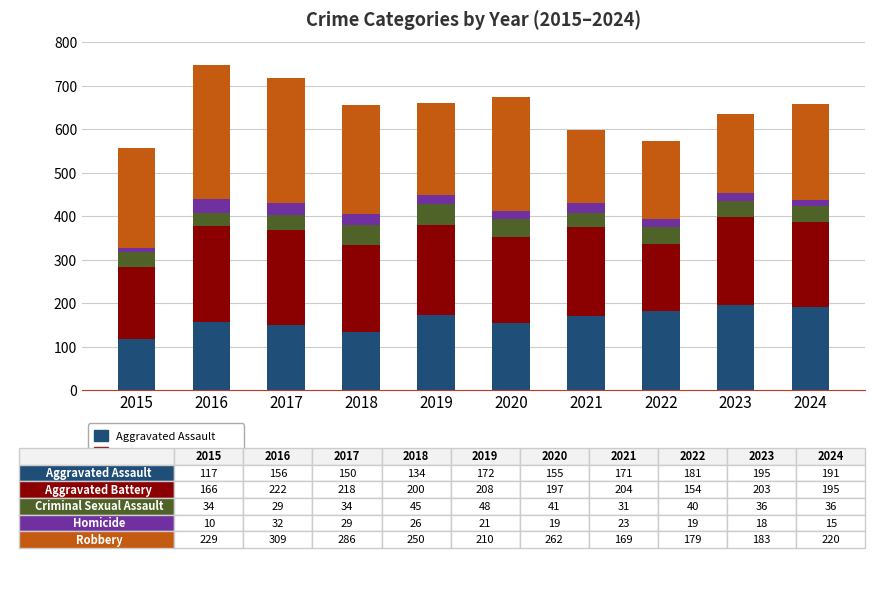

The Aggravated Assault series shows 190 at 2015. True or false?

False